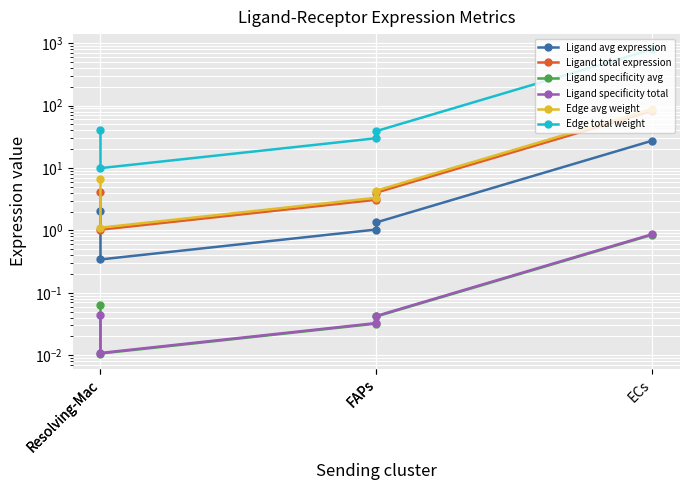

True or false: Ligand specificity total and Edge total weight cross at least once.

False